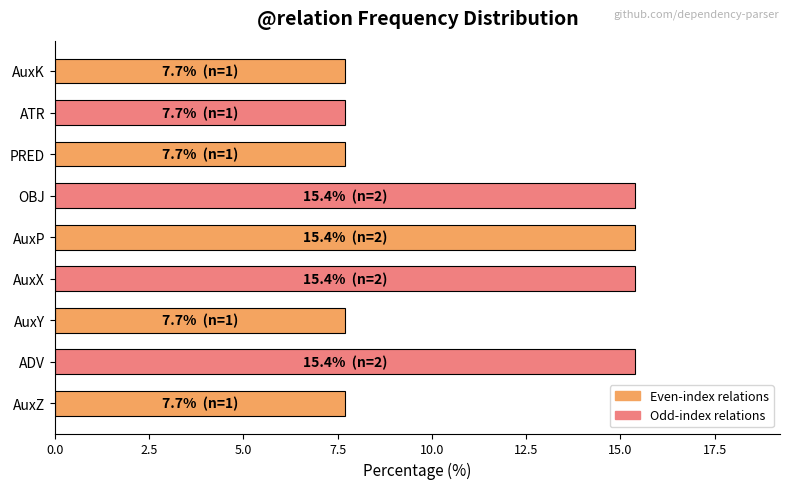

What is the sum of all values?

100.0